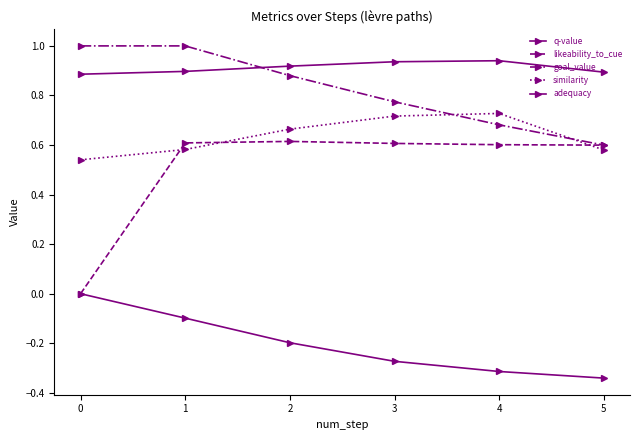

What is the difference between the maximum and minimum values in the adequacy series?

0.1